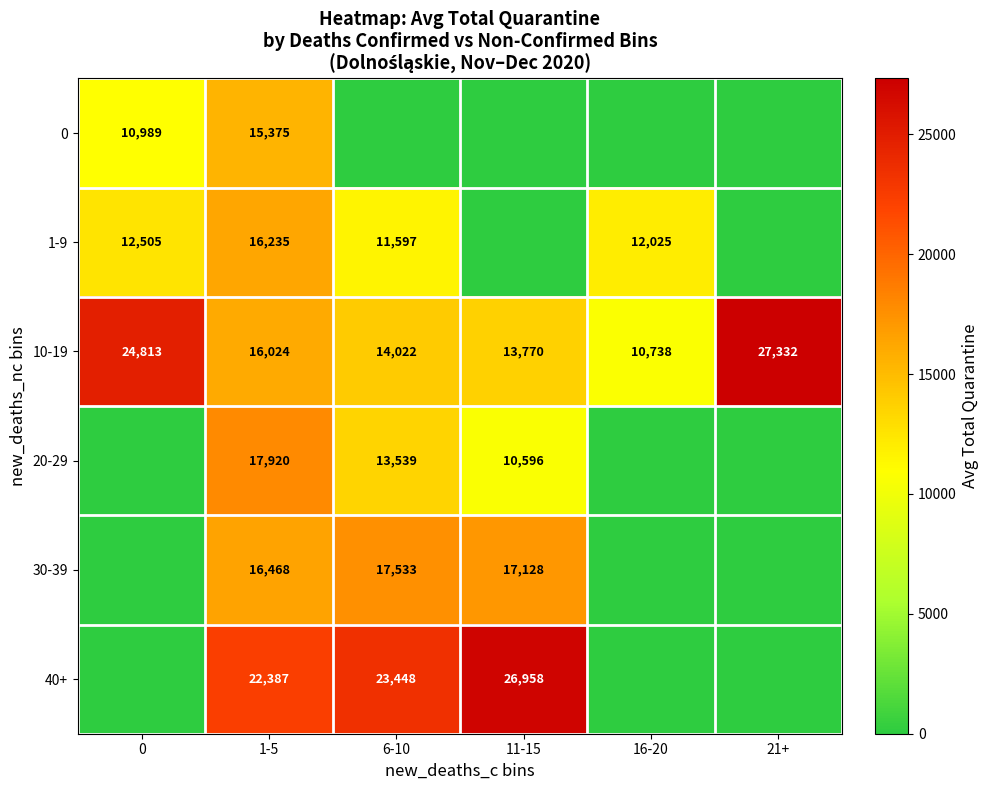

What is the maximum value for 10-19?

27332